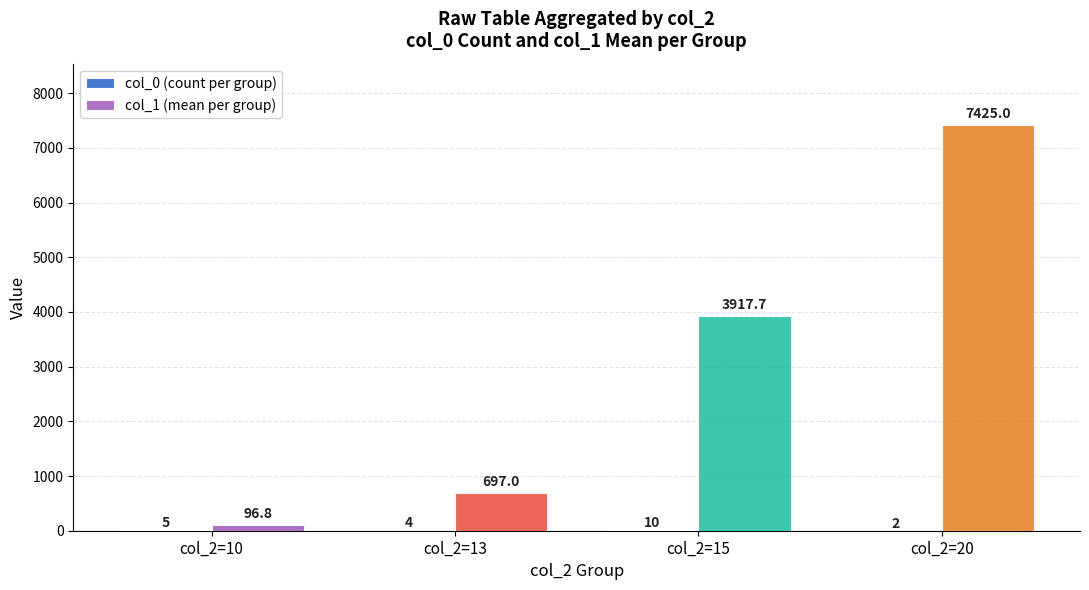

Between col_2=10 and col_2=15, which series saw the biggest shift?

col_1 (mean per group)